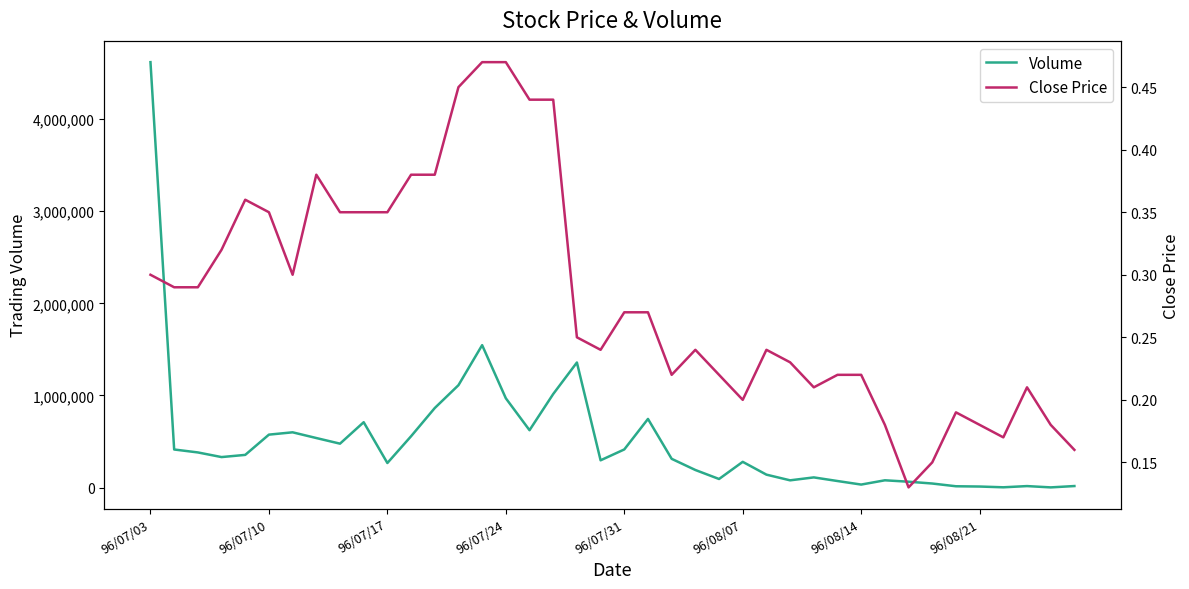

What is the minimum value shown in the chart?

0.1